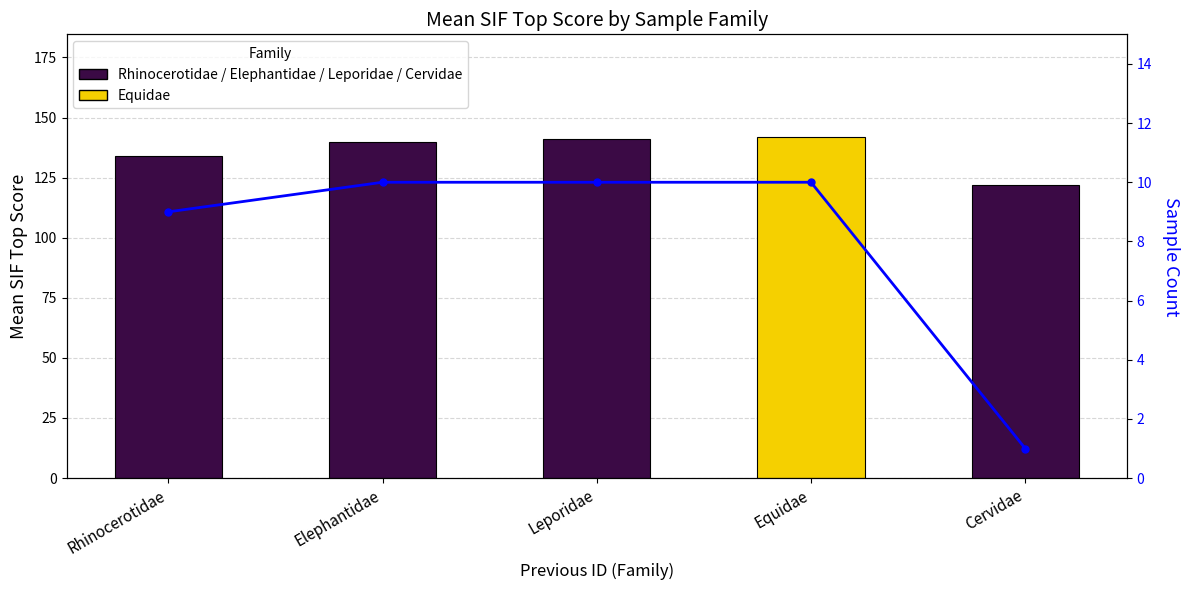

List the series in order of their peak value, lowest first.

Sample Count, Mean SIF Top Score